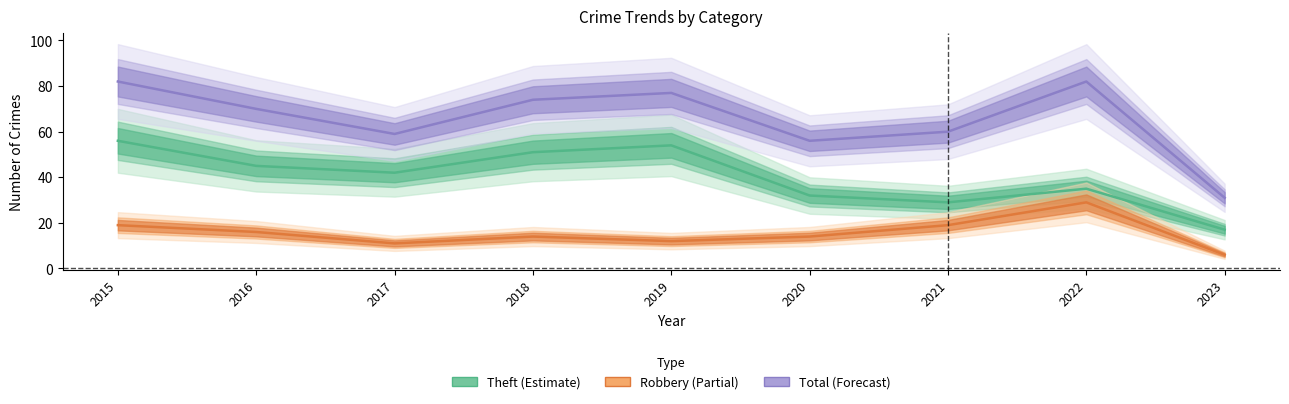

Which has a higher value, 2021 or 2022?

2022